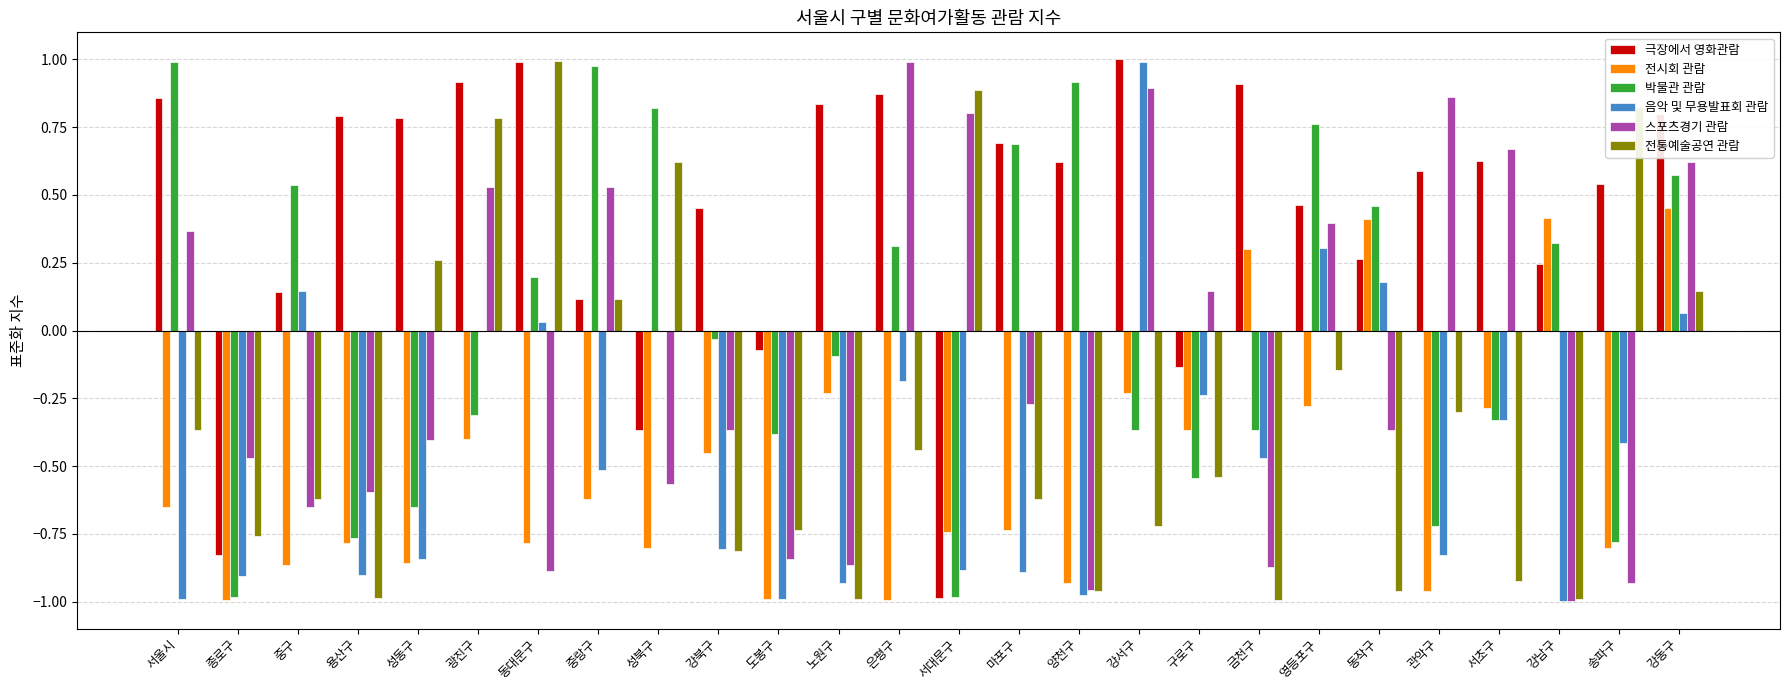

Is it true that 스포츠경기 관람 equals 1.2 at 서초구?

False